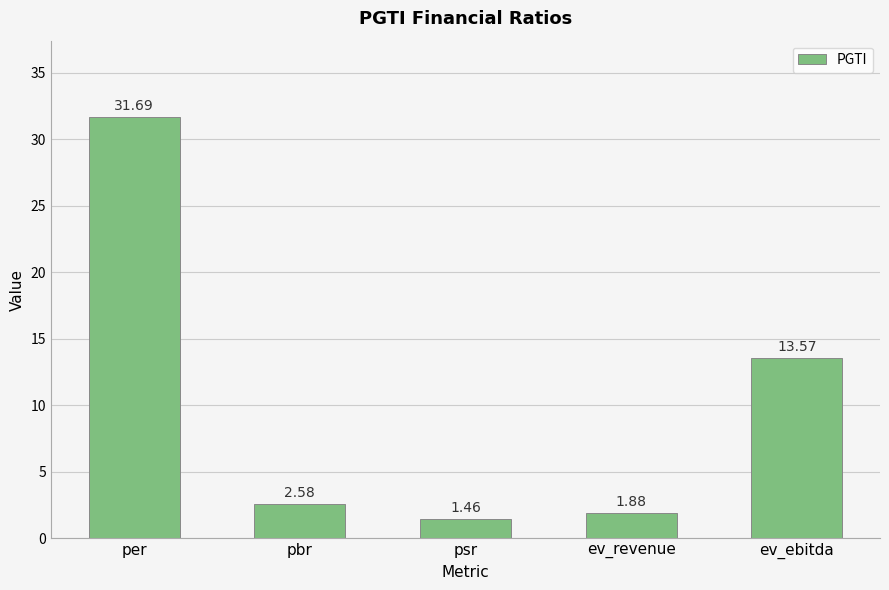

The value at pbr is 3.9. True or false?

False